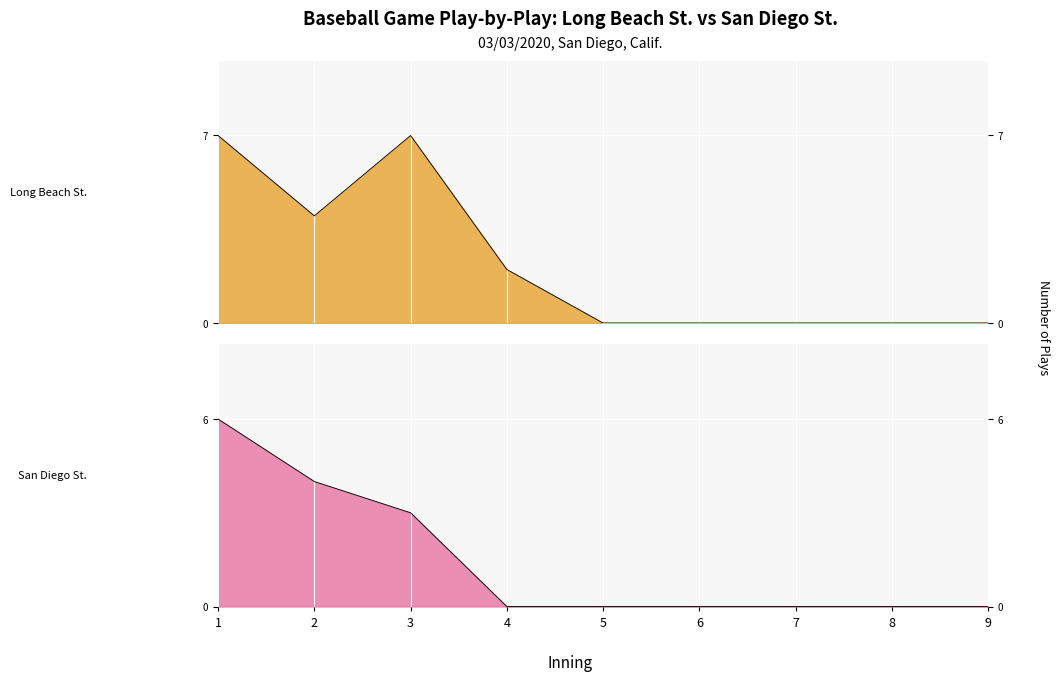

What is the value of the Long Beach St. point at the 3rd from the left?

7